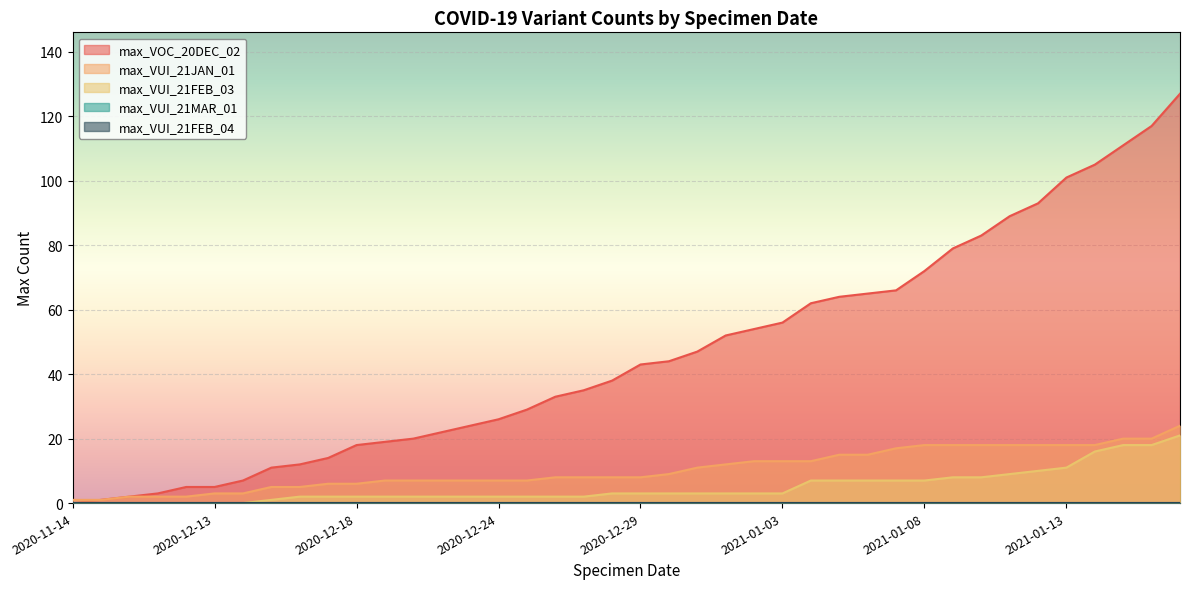

Reading left to right, transcribe all the data shown in this chart.

max_VOC_20DEC_02: 0	1	2	3	5	5	7	11	12	14	18	19	20	22	24	26	29	33	35	38	43	44	47	52	54	56	62	64	65	66	72	79	83	89	93	101	105	111	117	127
max_VUI_21JAN_01: 1	1	2	2	2	3	3	5	5	6	6	7	7	7	7	7	7	8	8	8	8	9	11	12	13	13	13	15	15	17	18	18	18	18	18	18	18	20	20	24
max_VUI_21FEB_03: 0	0	0	0	0	0	0	1	2	2	2	2	2	2	2	2	2	2	2	3	3	3	3	3	3	3	7	7	7	7	7	8	8	9	10	11	16	18	18	21